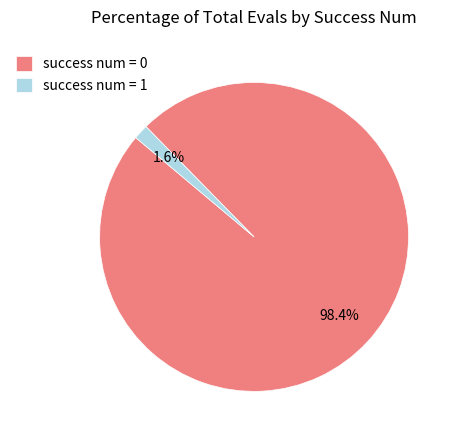

To the nearest percent, what is the combined percentage of success num = 1 and success num = 0?

100%